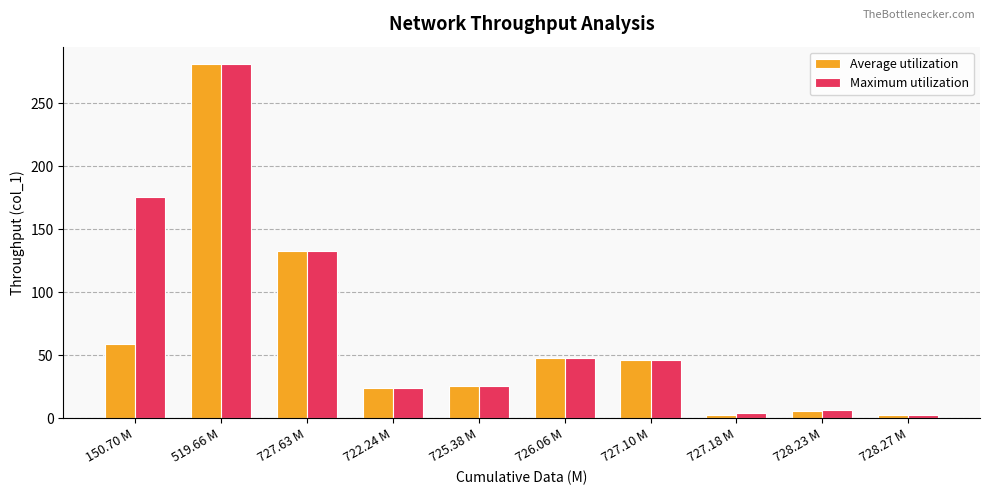

What is the maximum value for Average utilization?

280.8